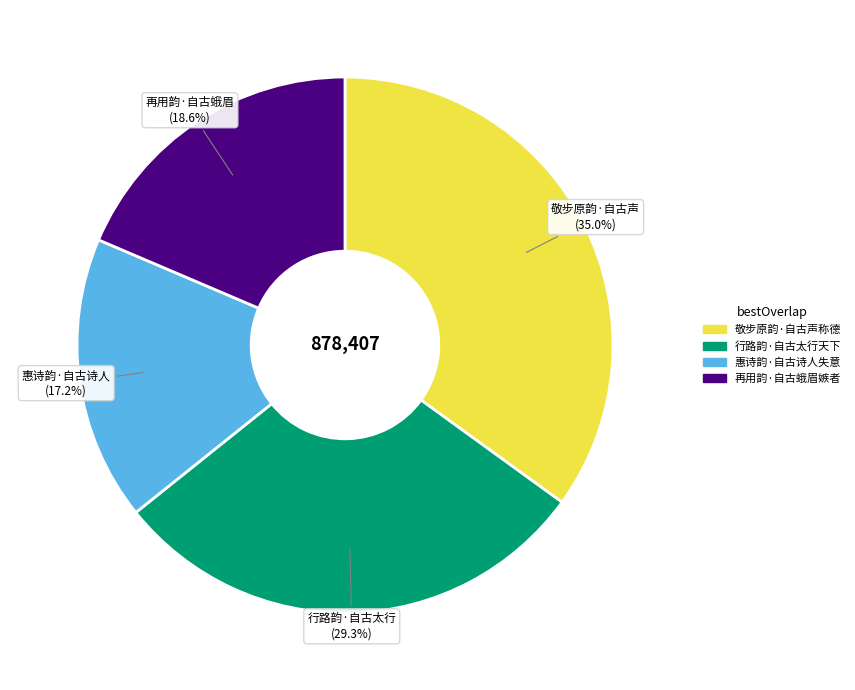

Is there any slice that represents more than half of the pie?

No